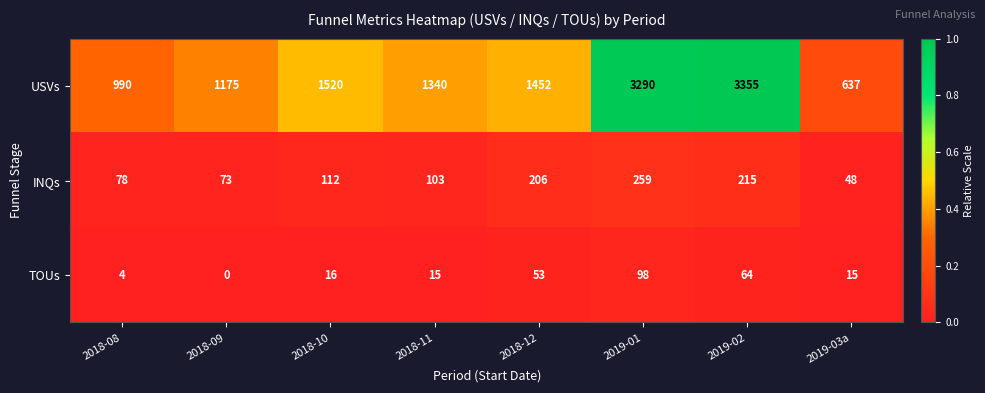

Read the TOUs value at 2018-12.

53